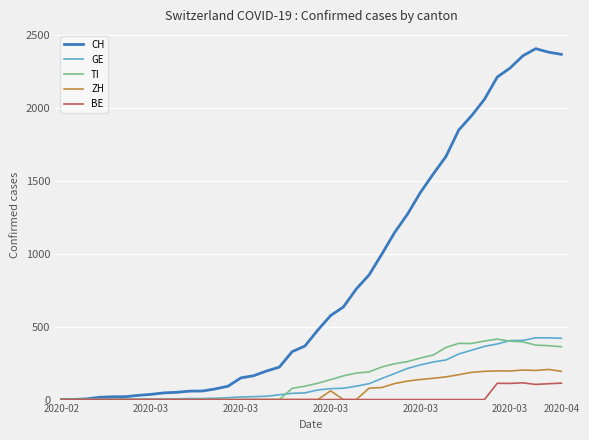

Which series has the widest spread of values?

CH